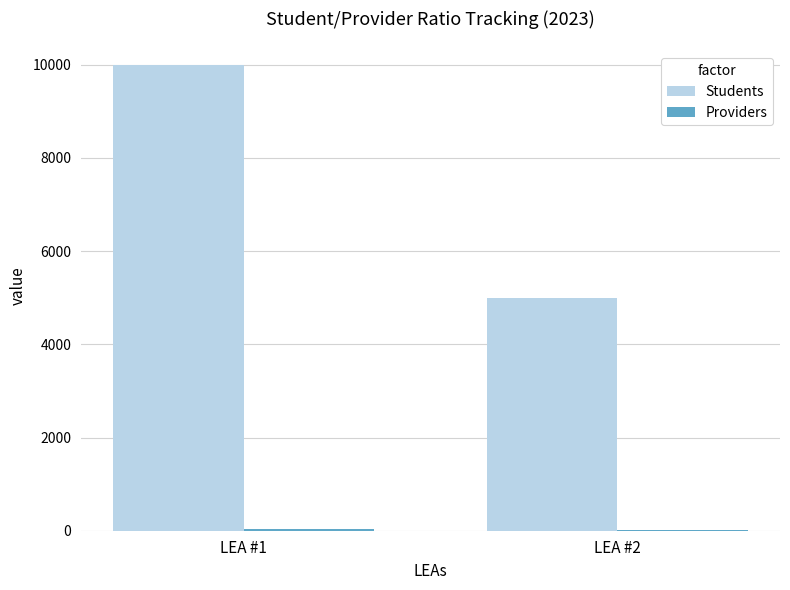

The value of Students at LEA #1 is 16306. True or false?

False